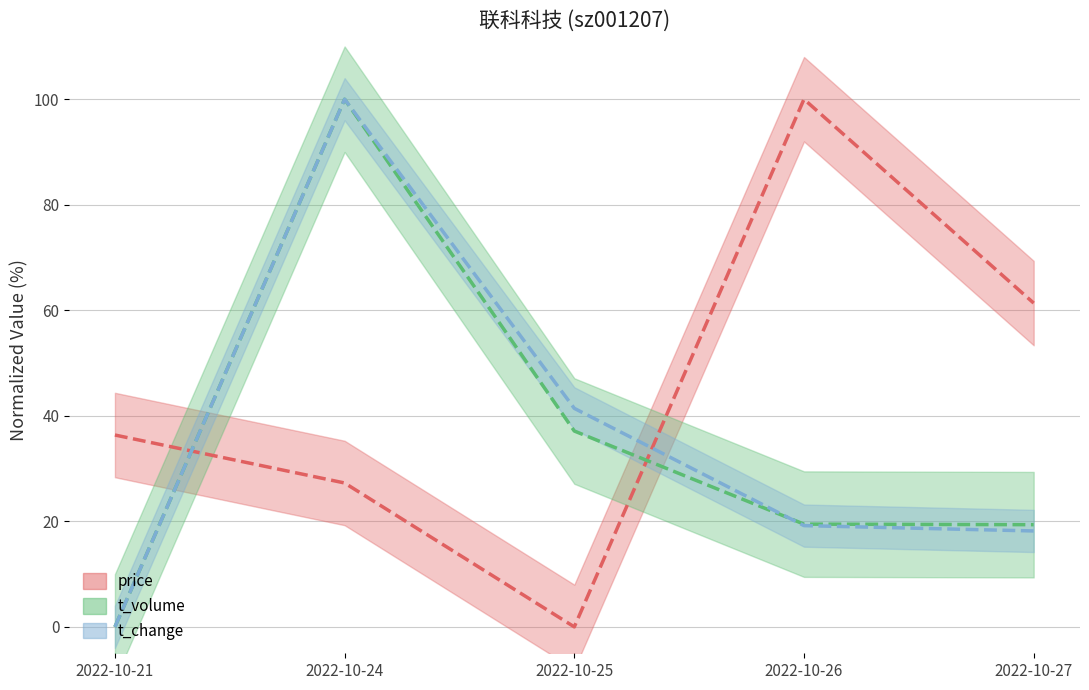

Where do t_volume and price first cross each other?

2022-10-21 and 2022-10-24